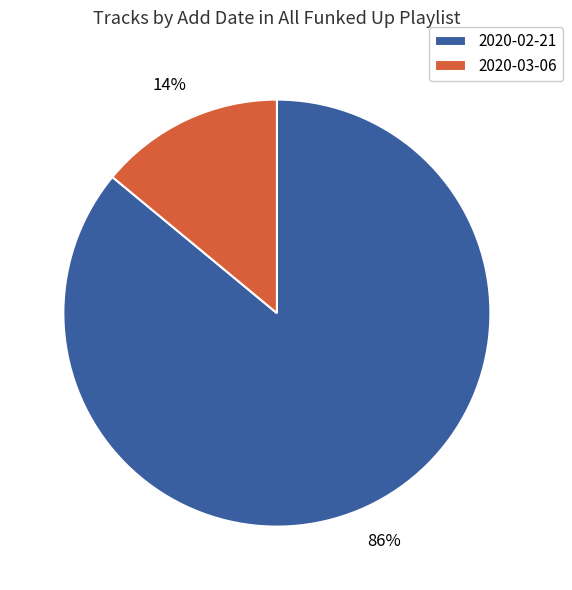

To the nearest percent, what is the difference between the 2020-03-06 and 2020-02-21 slice percentages?

72%